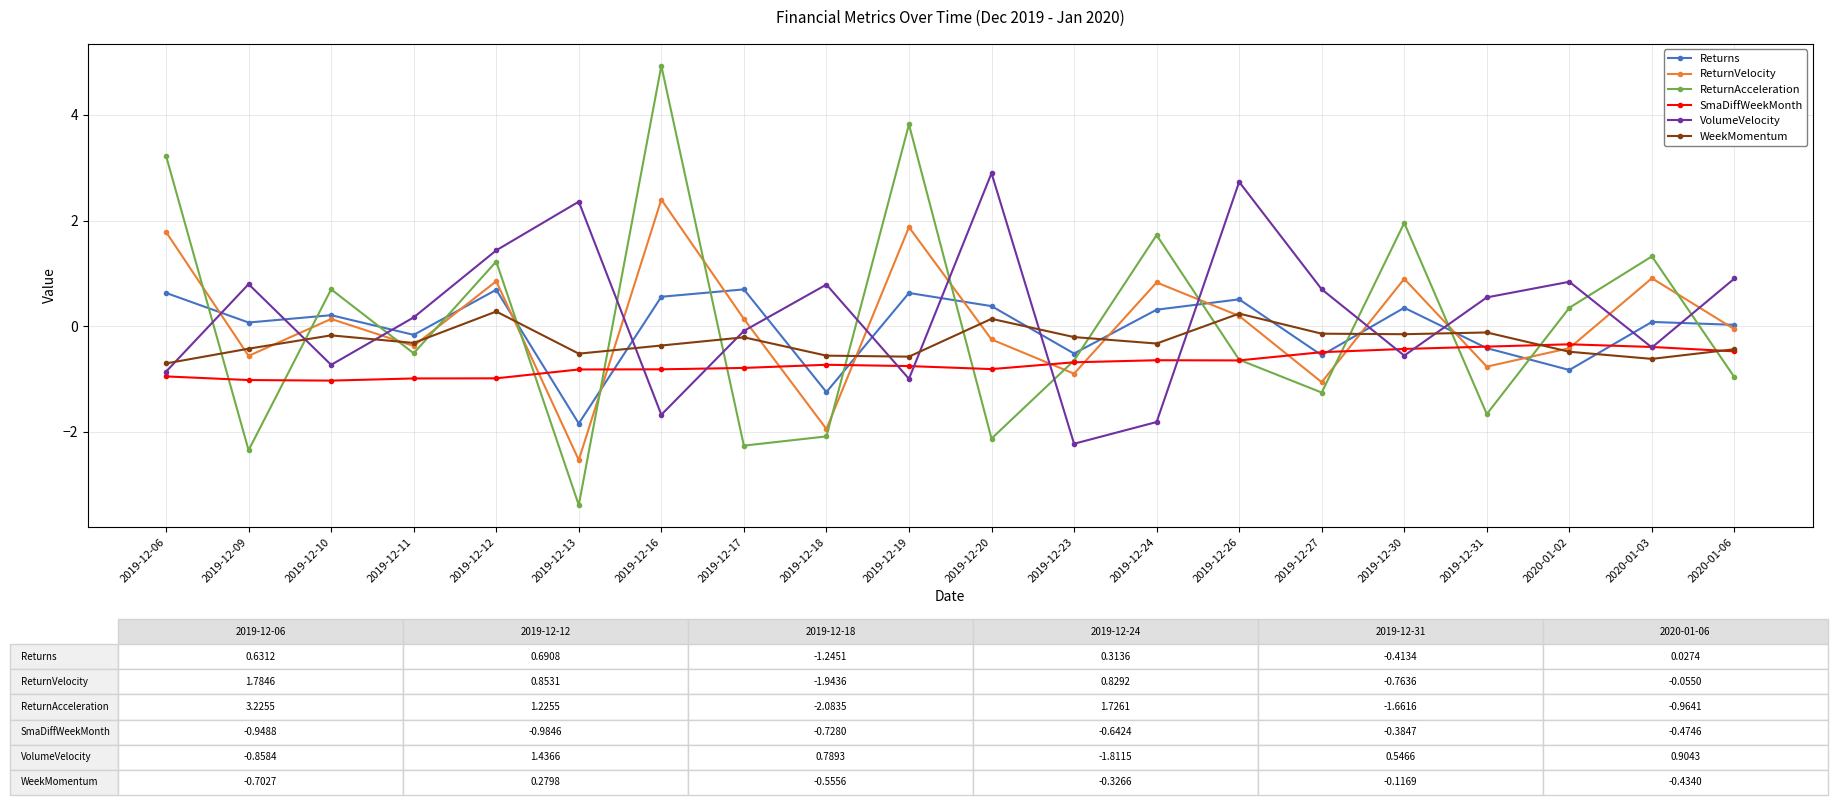

Is the value of VolumeVelocity at 2019-12-27 greater than the value of WeekMomentum at 2019-12-10?

Yes